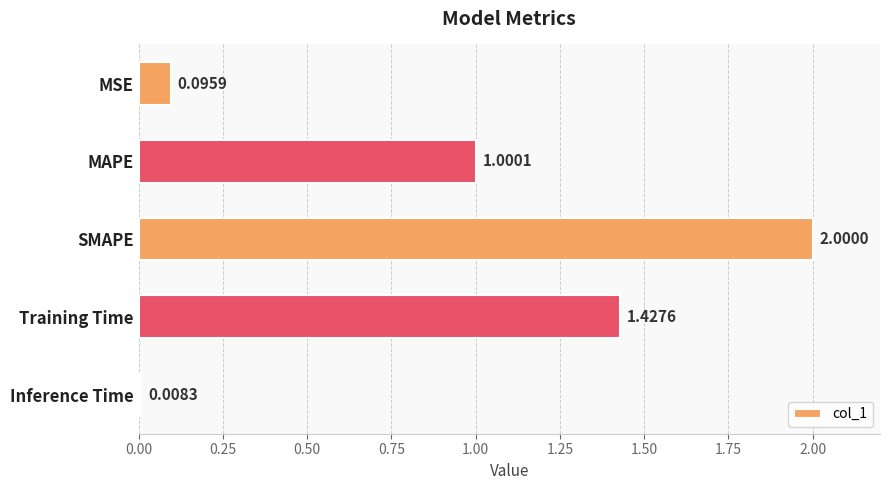

Which label corresponds to the largest value in the chart?

SMAPE